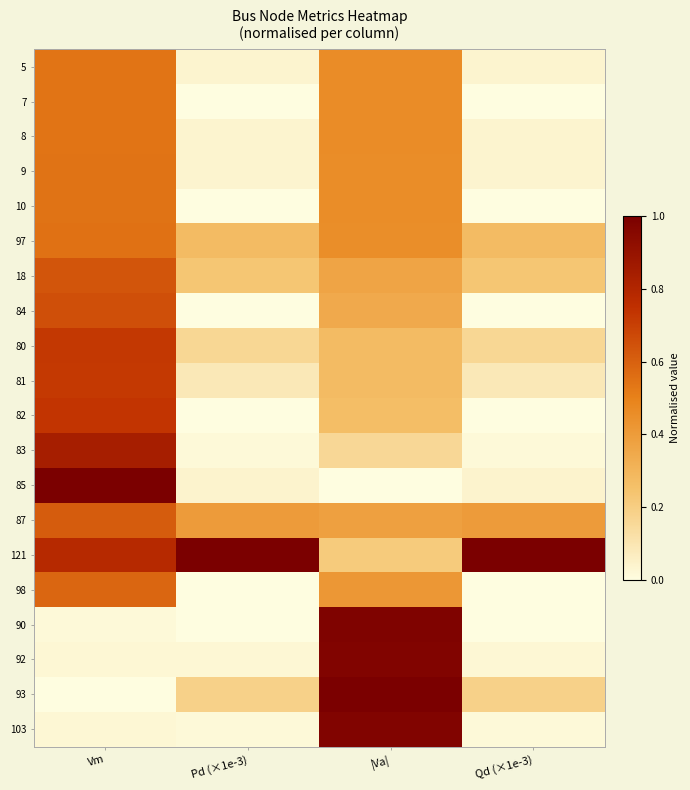

Reading left to right, transcribe all the data shown in this chart.

5: Vm=0.5	Pd (×1e-3)=0.0	|Va|=0.5	Qd (×1e-3)=0.0
7: Vm=0.5	Pd (×1e-3)=0.0	|Va|=0.5	Qd (×1e-3)=0.0
8: Vm=0.5	Pd (×1e-3)=0.0	|Va|=0.5	Qd (×1e-3)=0.0
9: Vm=0.5	Pd (×1e-3)=0.0	|Va|=0.5	Qd (×1e-3)=0.0
10: Vm=0.5	Pd (×1e-3)=0.0	|Va|=0.5	Qd (×1e-3)=0.0
97: Vm=0.5	Pd (×1e-3)=0.3	|Va|=0.5	Qd (×1e-3)=0.3
18: Vm=0.6	Pd (×1e-3)=0.2	|Va|=0.4	Qd (×1e-3)=0.2
84: Vm=0.7	Pd (×1e-3)=0.0	|Va|=0.3	Qd (×1e-3)=0.0
80: Vm=0.7	Pd (×1e-3)=0.2	|Va|=0.3	Qd (×1e-3)=0.2
81: Vm=0.7	Pd (×1e-3)=0.1	|Va|=0.3	Qd (×1e-3)=0.1
82: Vm=0.7	Pd (×1e-3)=0.0	|Va|=0.3	Qd (×1e-3)=0.0
83: Vm=0.8	Pd (×1e-3)=0.0	|Va|=0.2	Qd (×1e-3)=0.0
85: Vm=1.0	Pd (×1e-3)=0.0	|Va|=0.0	Qd (×1e-3)=0.0
87: Vm=0.6	Pd (×1e-3)=0.4	|Va|=0.4	Qd (×1e-3)=0.4
121: Vm=0.8	Pd (×1e-3)=1.0	|Va|=0.2	Qd (×1e-3)=1.0
98: Vm=0.6	Pd (×1e-3)=0.0	|Va|=0.4	Qd (×1e-3)=0.0
90: Vm=0.0	Pd (×1e-3)=0.0	|Va|=1.0	Qd (×1e-3)=0.0
92: Vm=0.0	Pd (×1e-3)=0.0	|Va|=1.0	Qd (×1e-3)=0.0
93: Vm=0.0	Pd (×1e-3)=0.2	|Va|=1.0	Qd (×1e-3)=0.2
103: Vm=0.0	Pd (×1e-3)=0.0	|Va|=1.0	Qd (×1e-3)=0.0